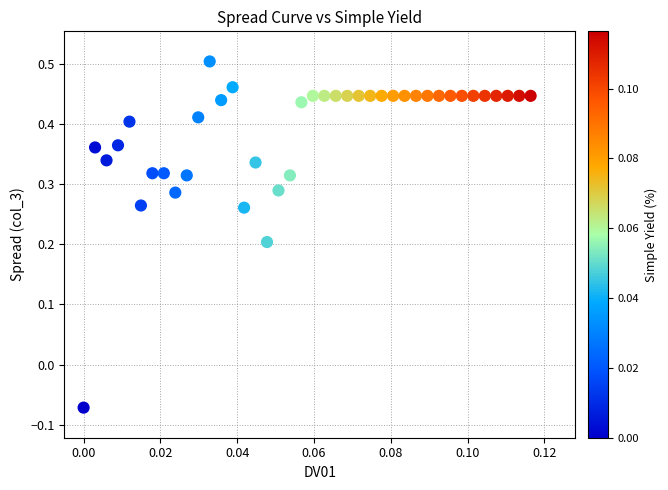

What is the range of Y values (max minus min)?

0.6